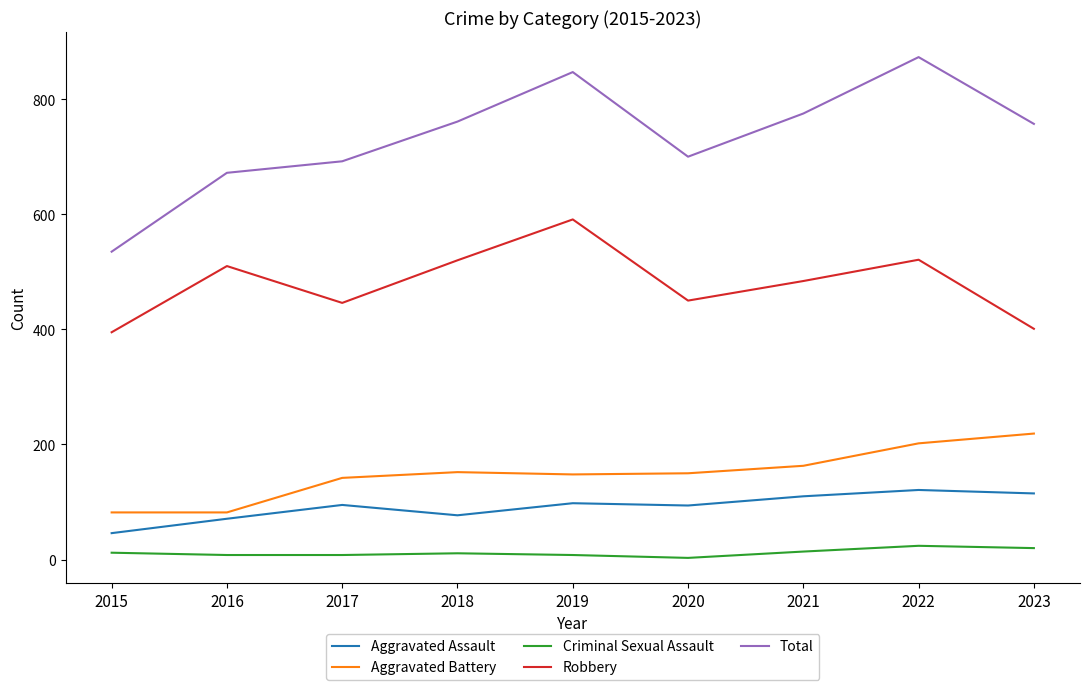

What is the spread (max minus min) of values at 2016?

664